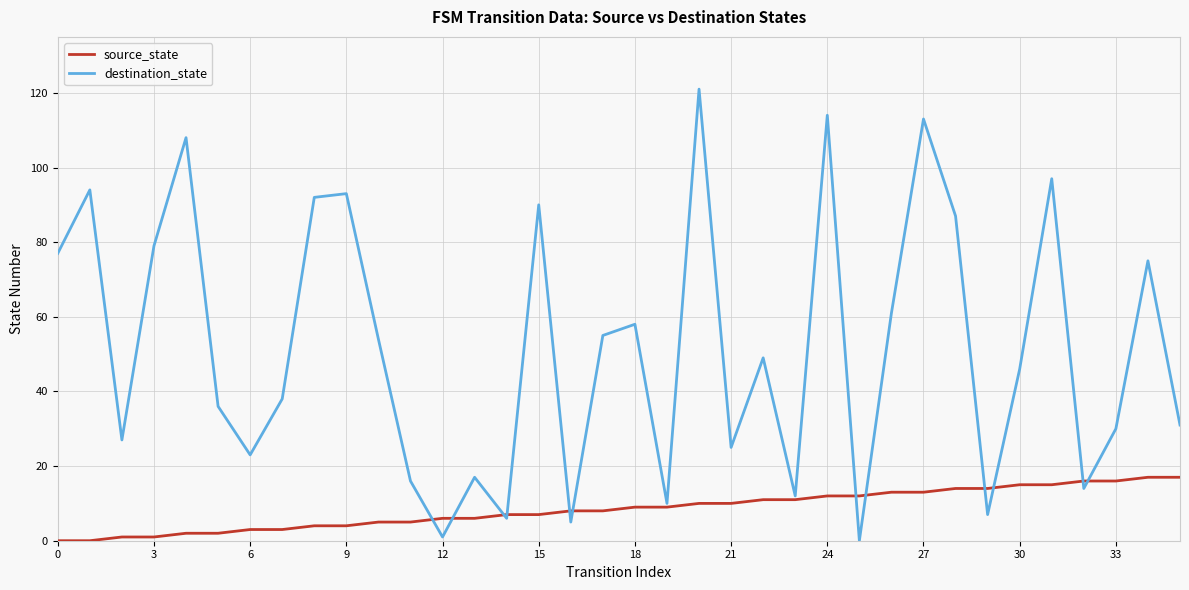

List the series in order of their peak value, highest first.

destination_state, source_state